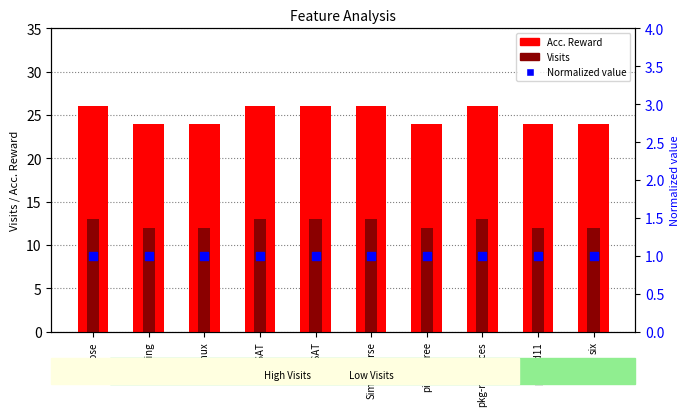

What is the total value across all series at pkg-resources?

40